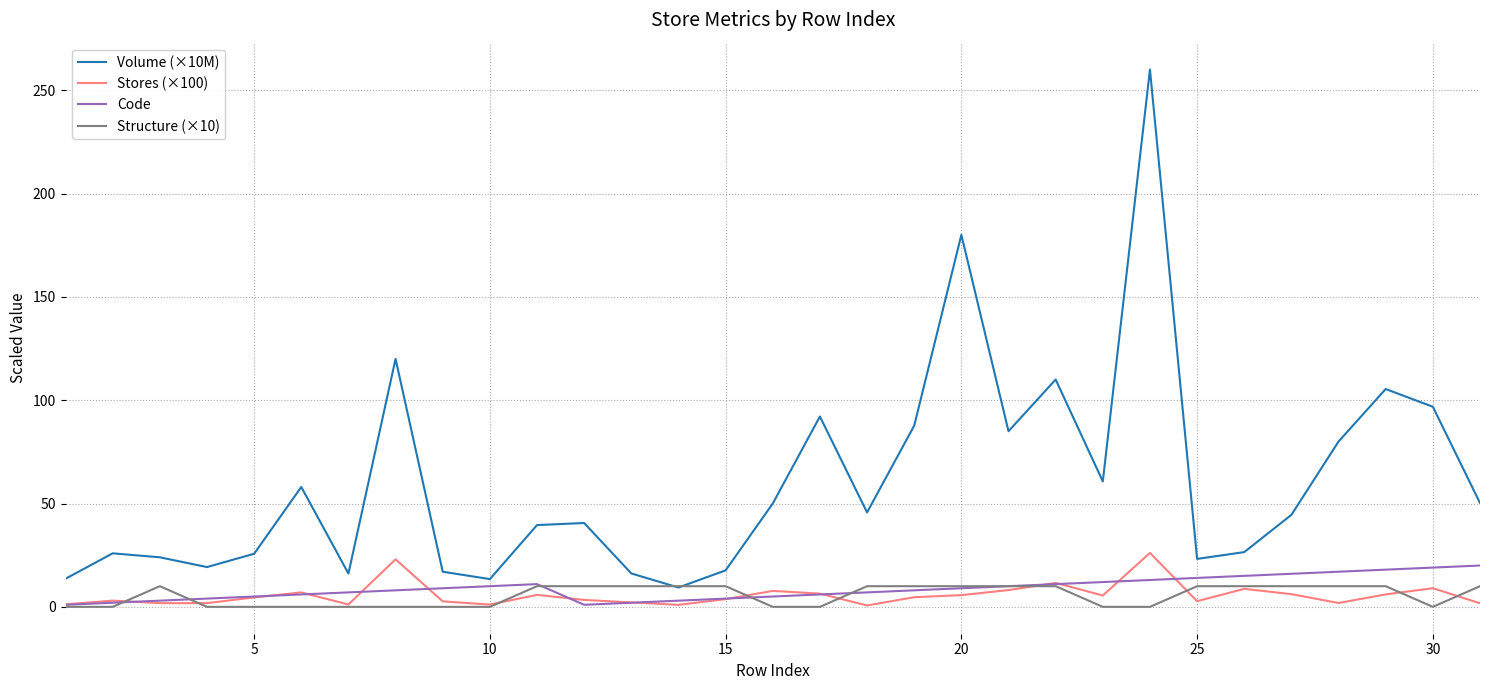

Which series has the widest spread of values?

Volume (×10M)